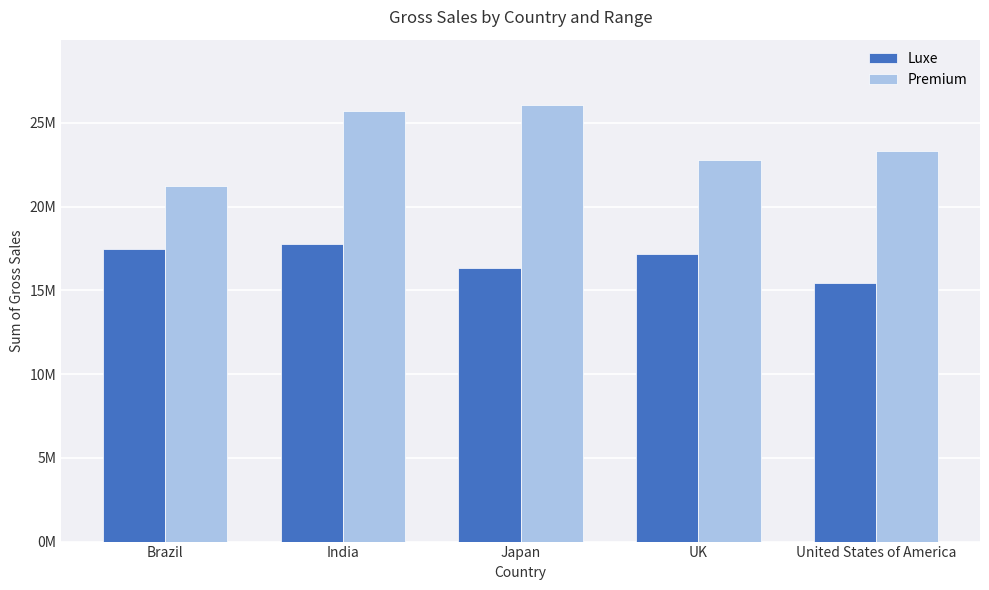

At which label does Premium first exceed 23328855?

India